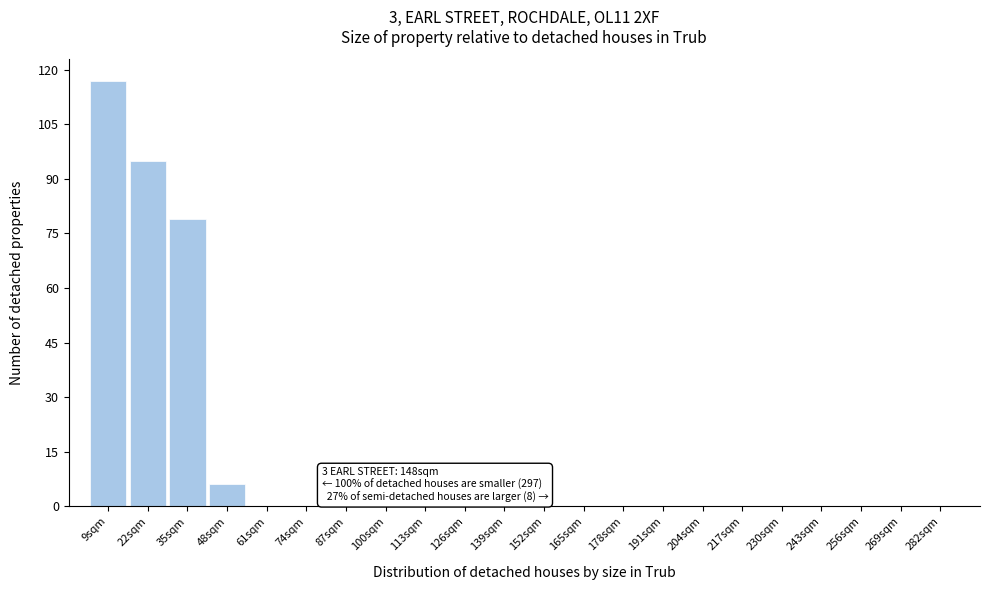

Reading right to left, transcribe all the data shown in this chart.

282sqm=0	269sqm=0	256sqm=0	243sqm=0	230sqm=0	217sqm=0	204sqm=0	191sqm=0	178sqm=0	165sqm=0	152sqm=0	139sqm=0	126sqm=0	113sqm=0	100sqm=0	87sqm=0	74sqm=0	61sqm=0	48sqm=6	35sqm=79	22sqm=95	9sqm=117